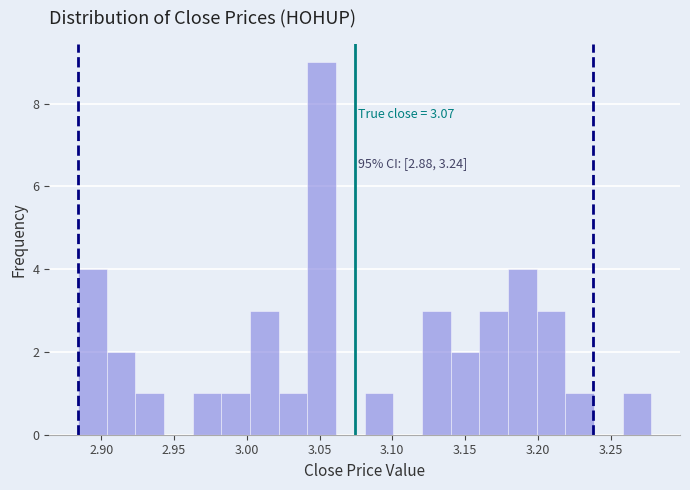

Read against the x-axis, roughly where is the centre of the tallest bar?

3.050